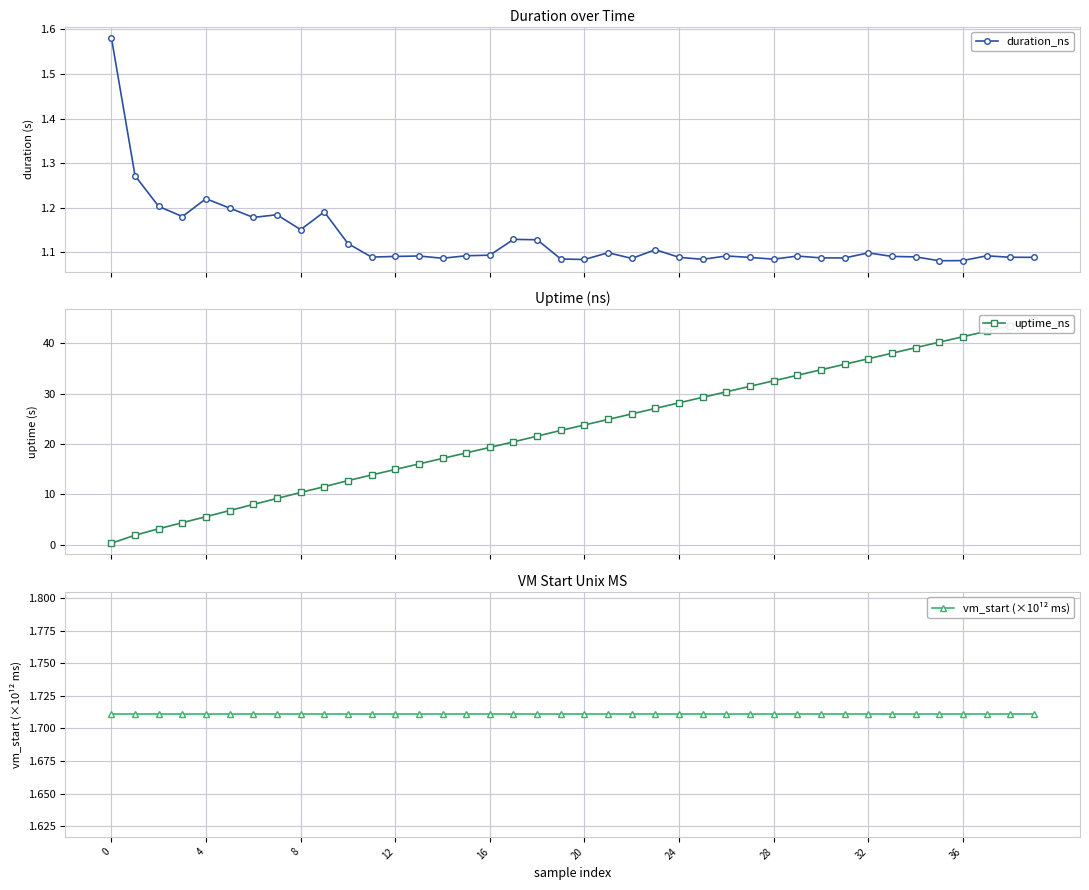

How many lines are shown in the chart?

3